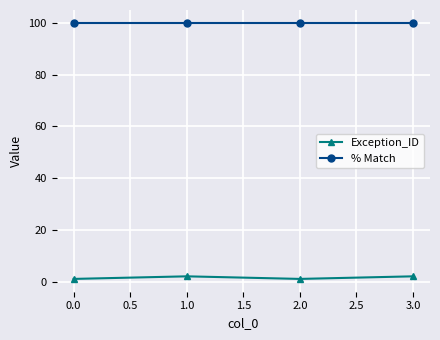

What is the sum of all Exception_ID values?

6